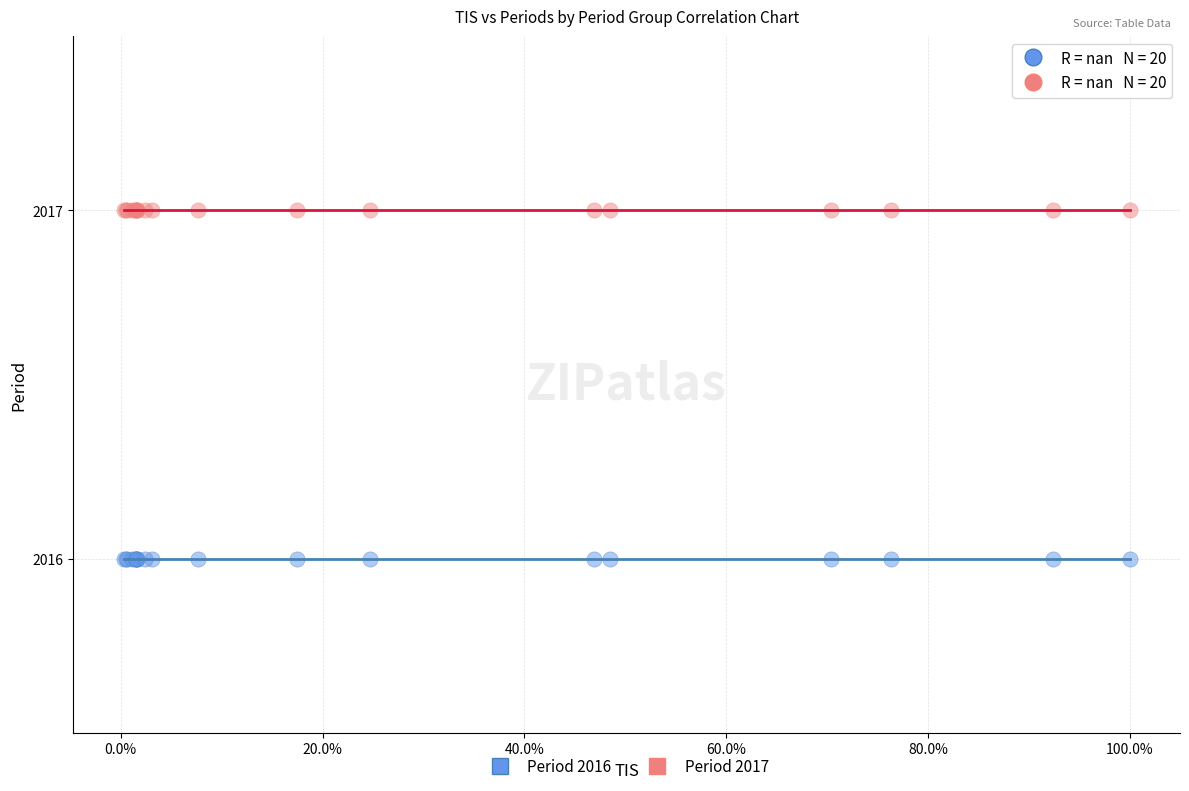

What are all the series names shown in the legend?

Period 2016, Period 2017